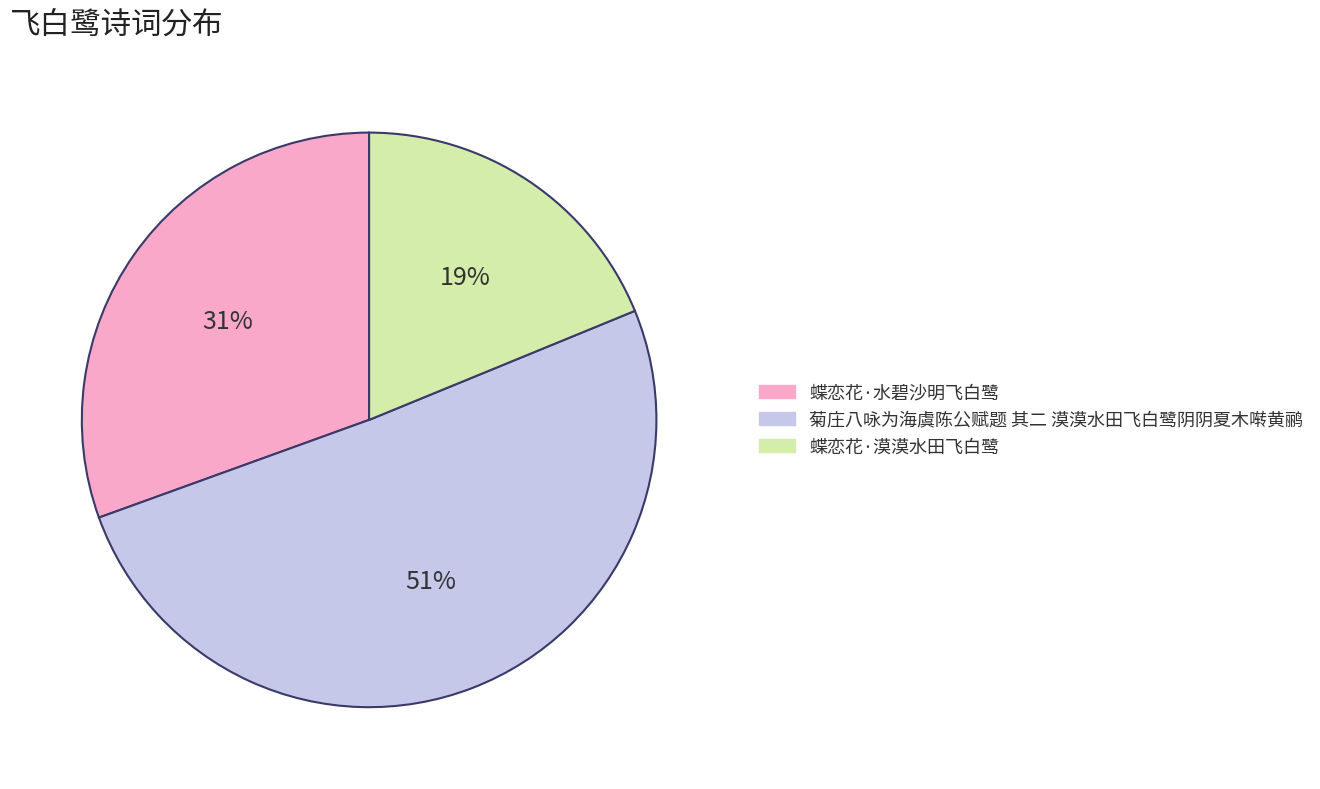

Is 蝶恋花·水碧沙明飞白鹭 the majority of the pie?

No